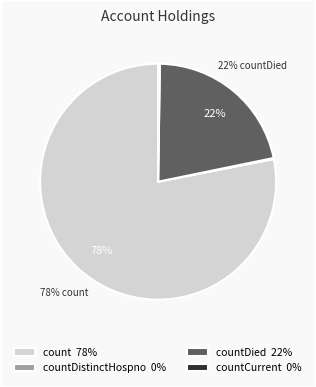

Does any single category account for the majority?

Yes